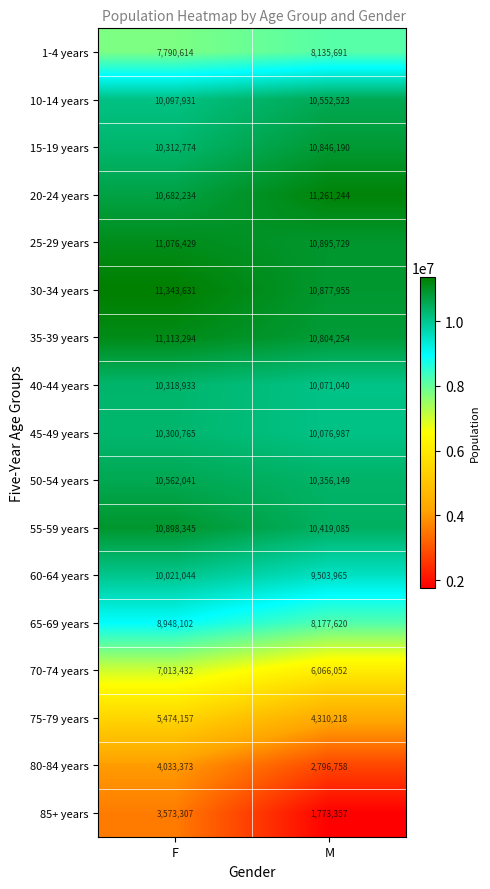

What is the sum of the 10-14 years values at M and F?

20650454